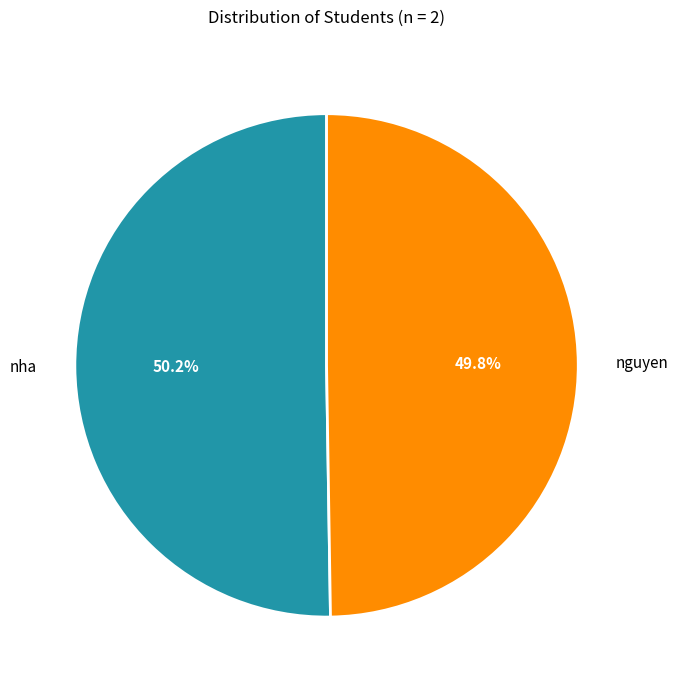

What percentage is the nha slice, to the nearest percent?

50%